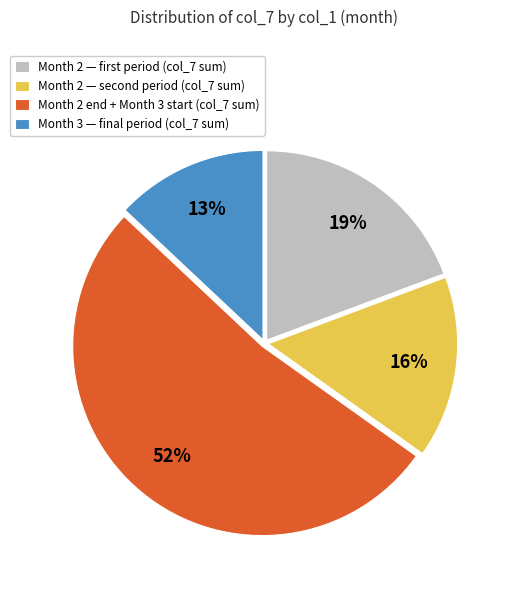

Is it true that Month 2 end + Month 3 start (col_7 sum) is 52% of the pie?

True